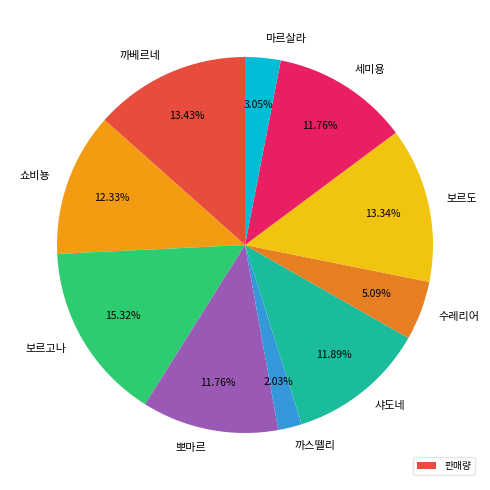

Which slice is the largest?

보르고나